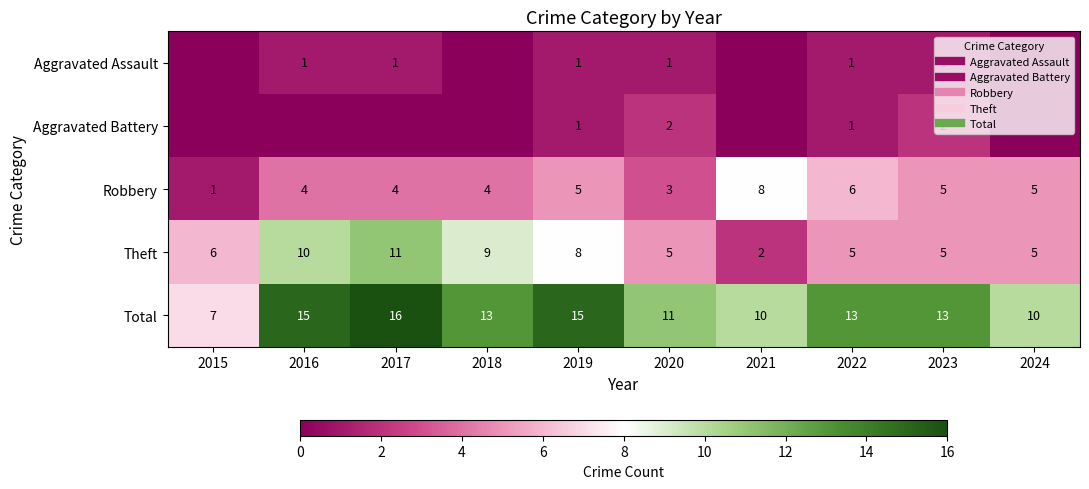

What is the total value across all series at 2021?

20